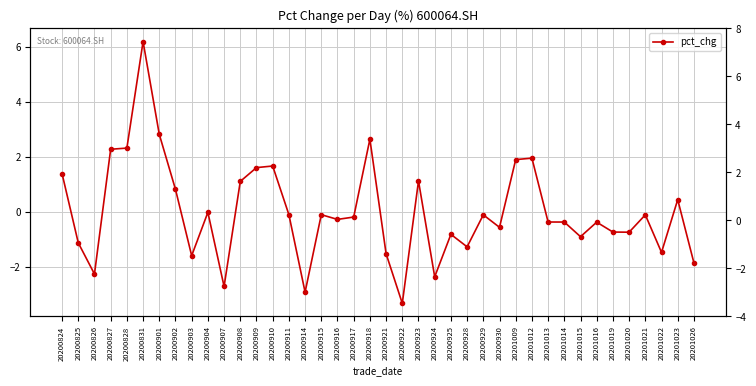

How many values are below zero?

25